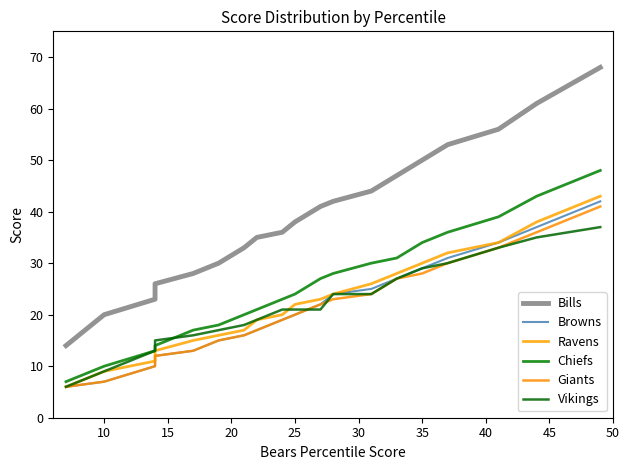

Which series has the largest range (max minus min)?

Bills